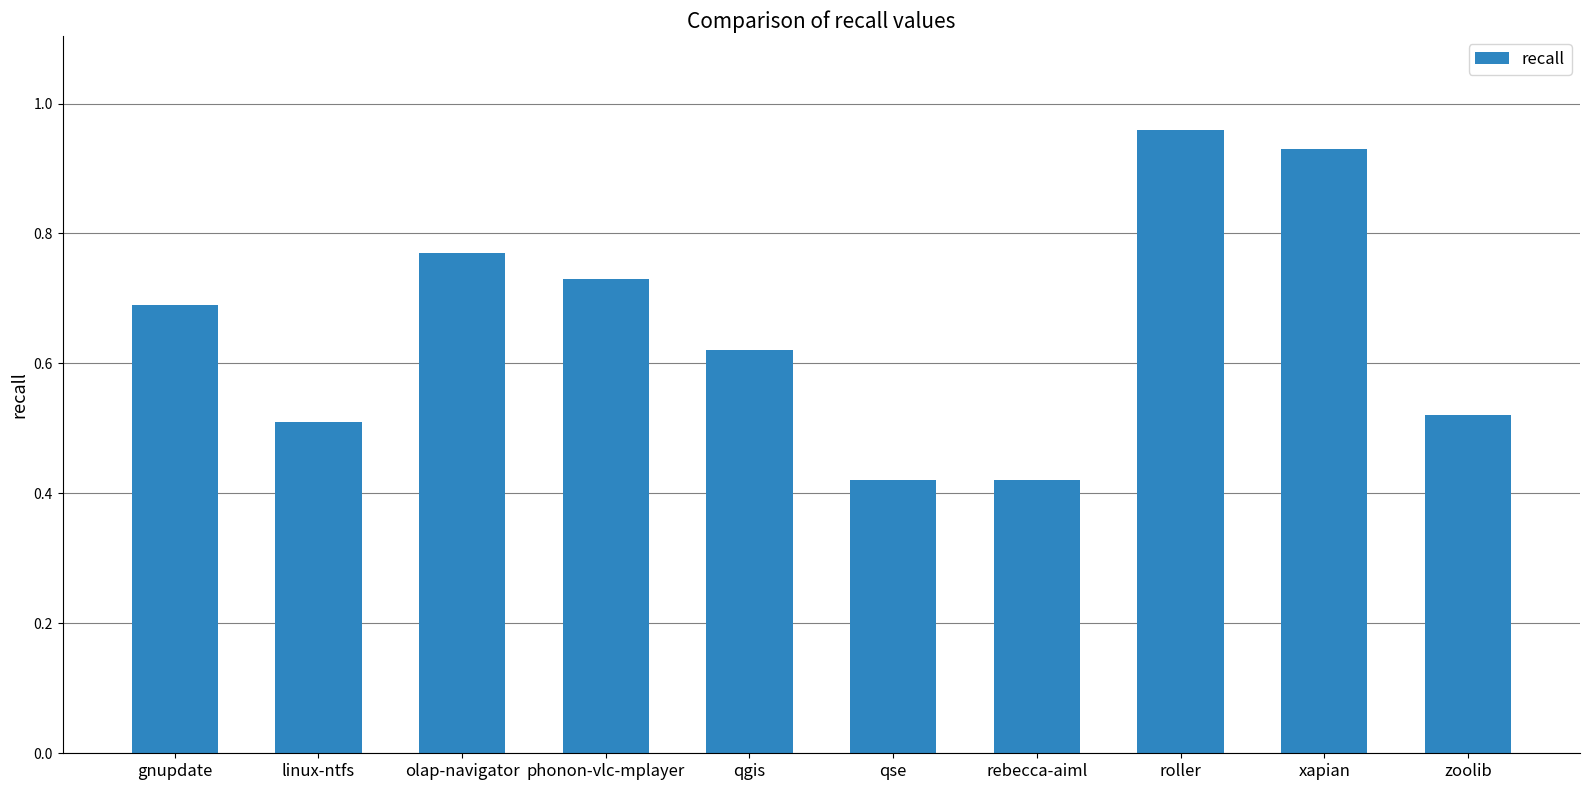

Is it true that the value at phonon-vlc-mplayer is 0.7?

True